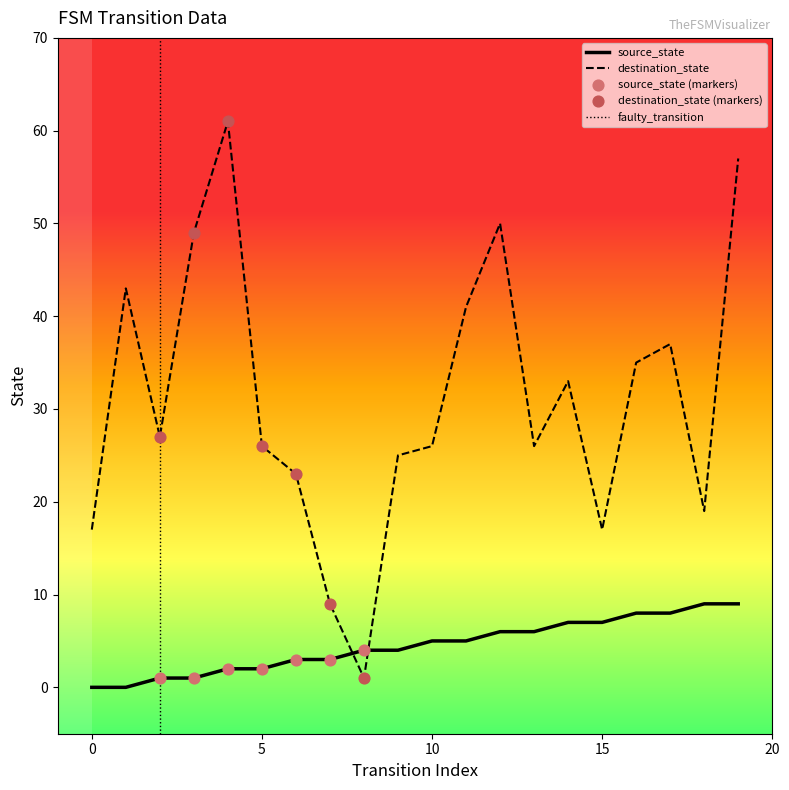

Which series has the largest Y range (max minus min)?

destination_state